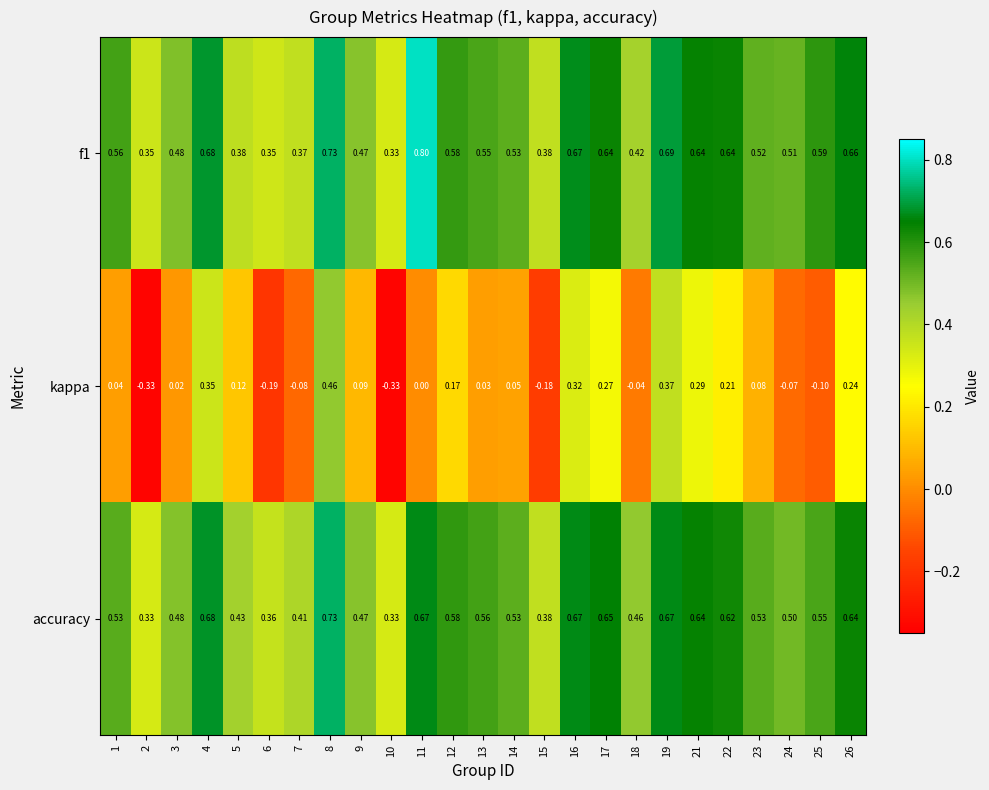

At which category is the sum across all series the highest?

8